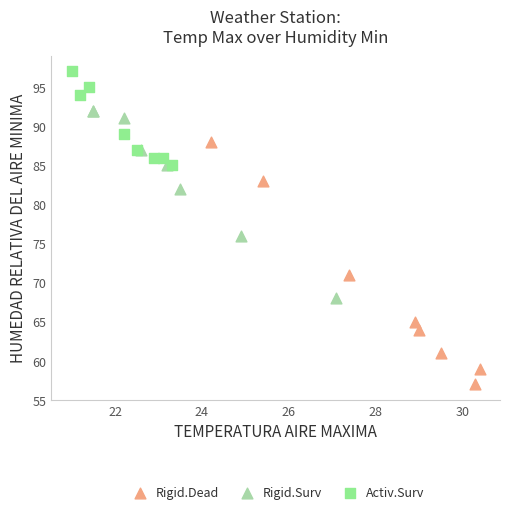

Which series contains the highest Y value?

Activ.Surv